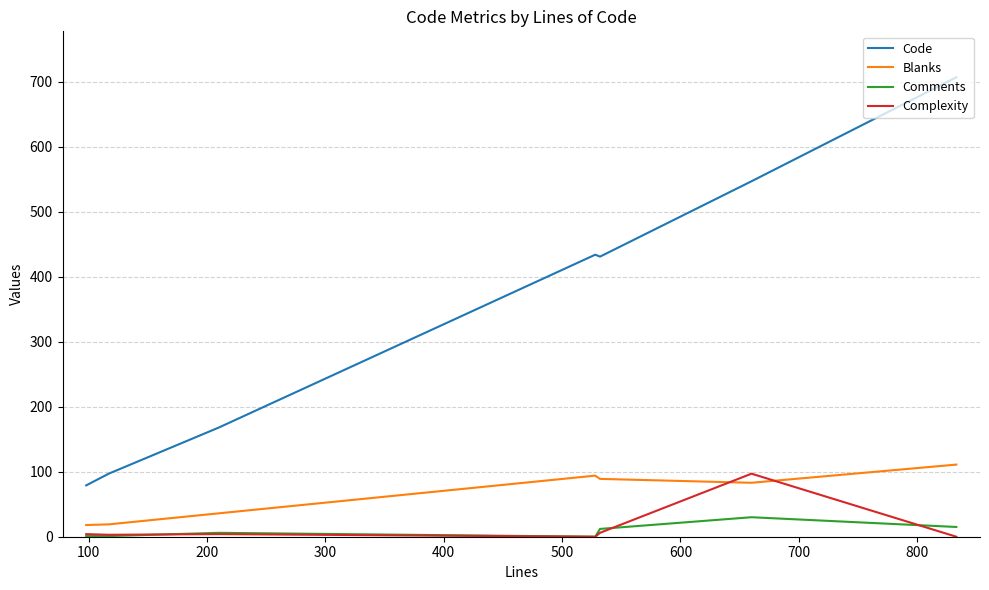

List the series in order of their peak value, highest first.

Code, Blanks, Complexity, Comments